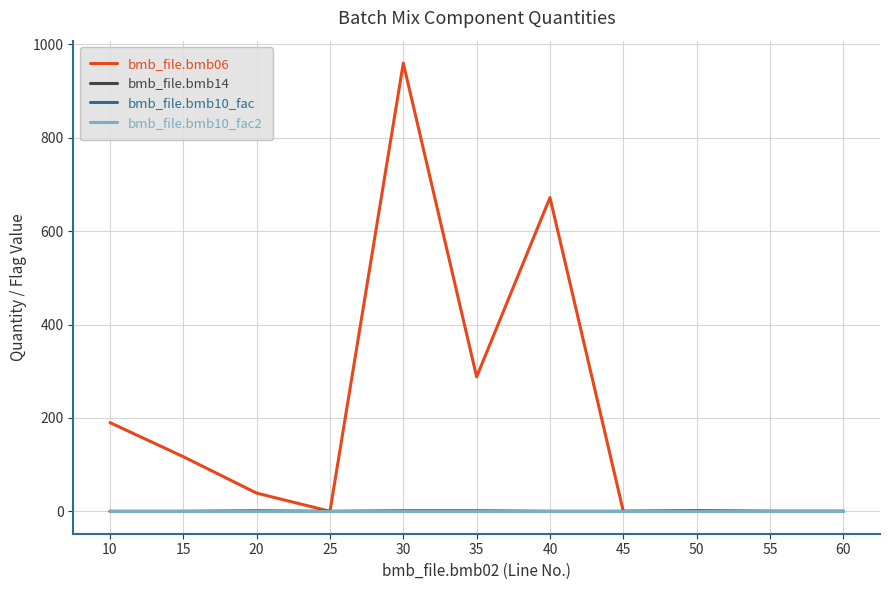

What value does the bmb_file.bmb10_fac2 series have at 25?

1.0